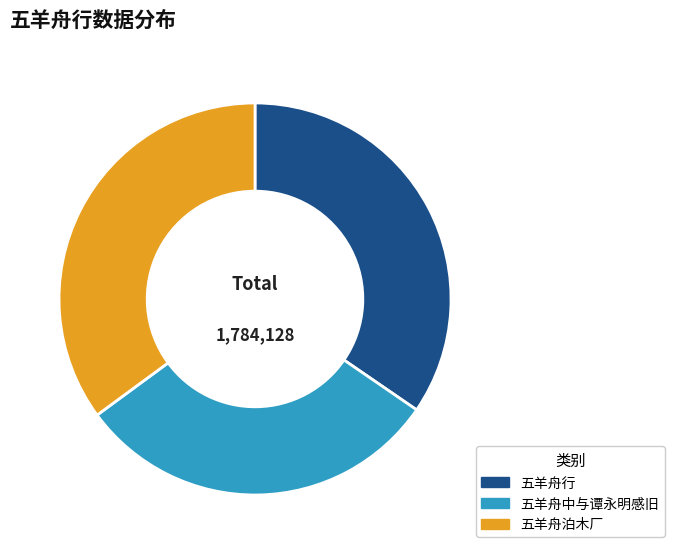

Rank the categories by value from highest to lowest.

五羊舟泊木厂, 五羊舟行, 五羊舟中与谭永明感旧